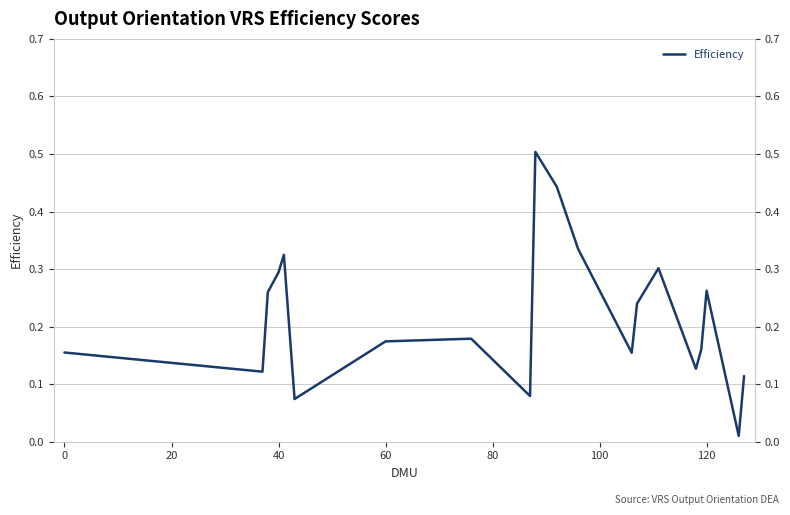

What is the average value?

0.2